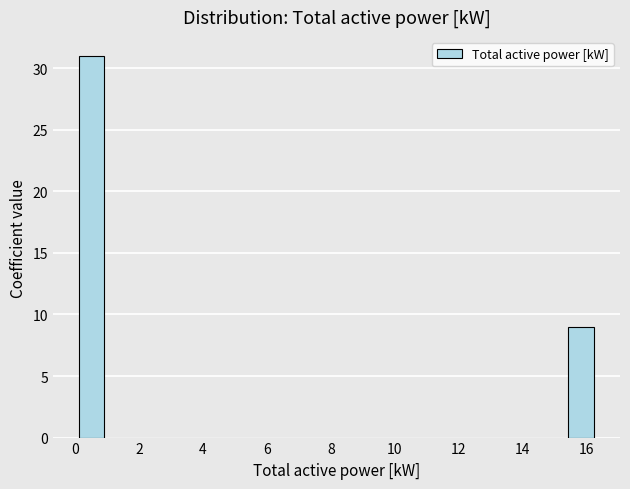

Reading left to right, list every bar in this chart as the range it spans on the x-axis followed by its height. Neither the bar edges nor the heights are printed on the chart, so give them approximately, as read against the axes.

0.2 to 1.0: 31
1.0 to 1.8: 0
1.8 to 2.6: 0
2.6 to 3.4: 0
3.4 to 4.2: 0
4.2 to 5.0: 0
5.0 to 5.8: 0
5.8 to 6.6: 0
6.6 to 7.4: 0
7.4 to 8.2: 0
8.2 to 9.0: 0
9.0 to 9.8: 0
9.8 to 10.6: 0
10.6 to 11.4: 0
11.4 to 12.2: 0
12.2 to 13.0: 0
13.0 to 13.8: 0
13.8 to 14.6: 0
14.6 to 15.4: 0
15.4 to 16.2: 9